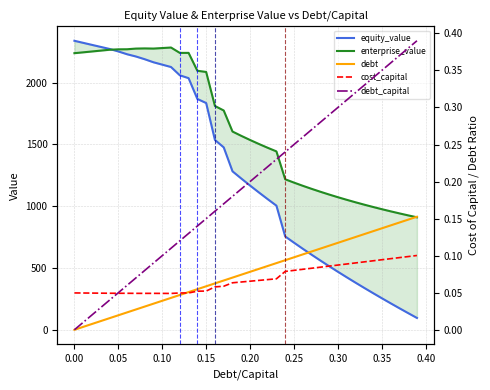

How many lines are shown in the chart?

5